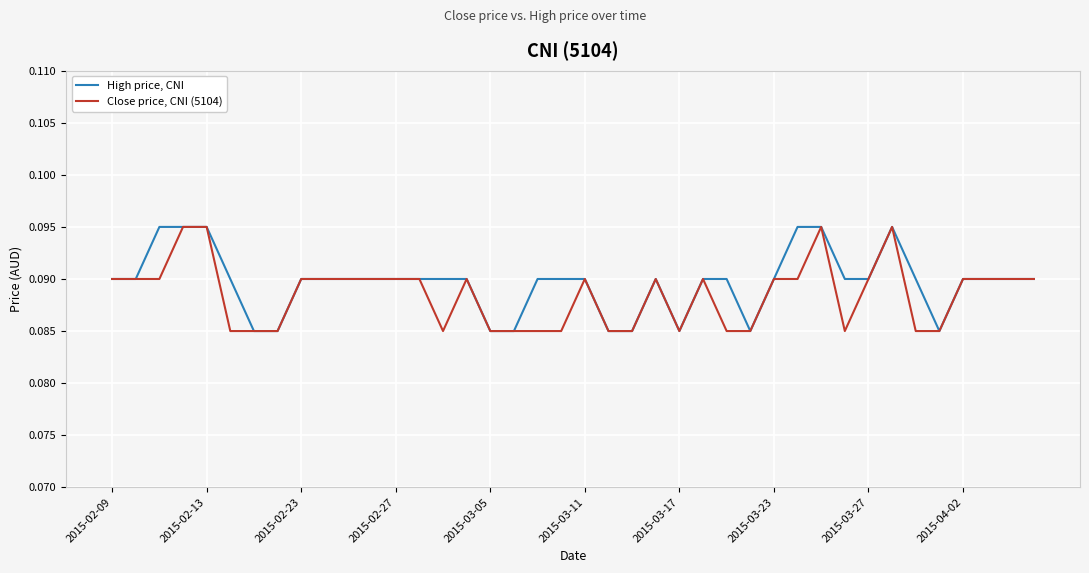

Rank the series by their average value, from highest to lowest.

High price, CNI, Close price, CNI (5104)